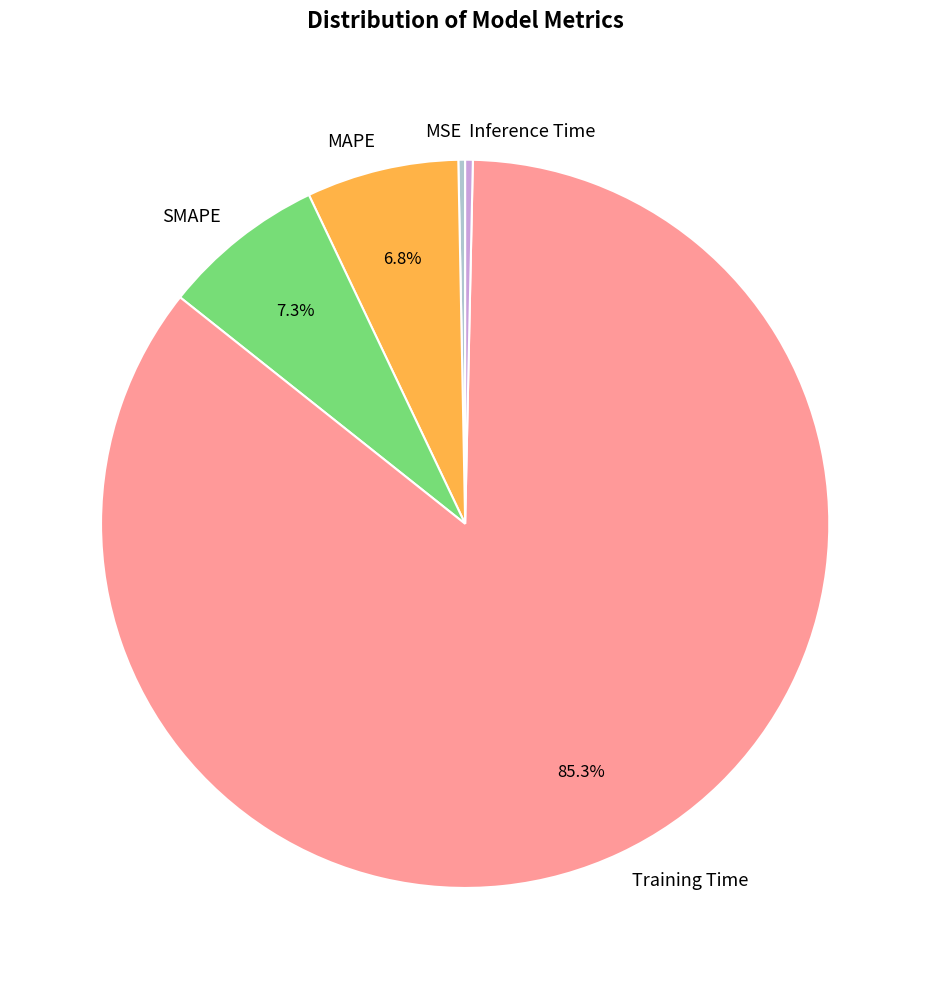

How many segments does this pie chart have?

5